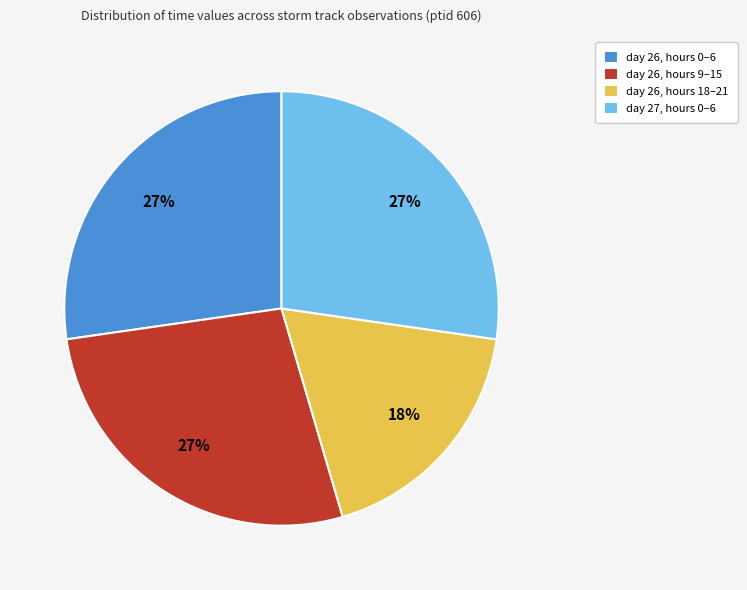

Which slice is the smallest?

day 26, hours 18–21